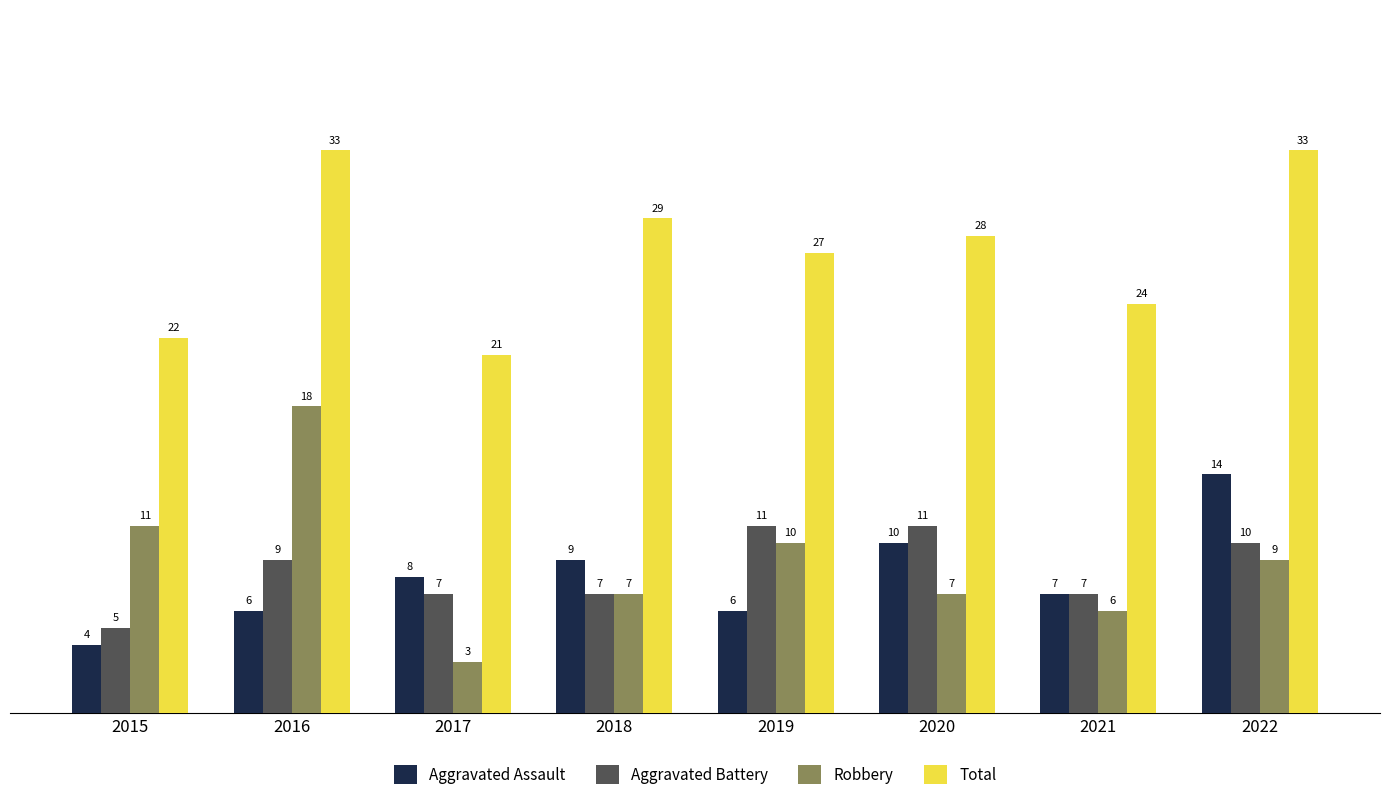

At how many categories does at least one series exceed 25?

5